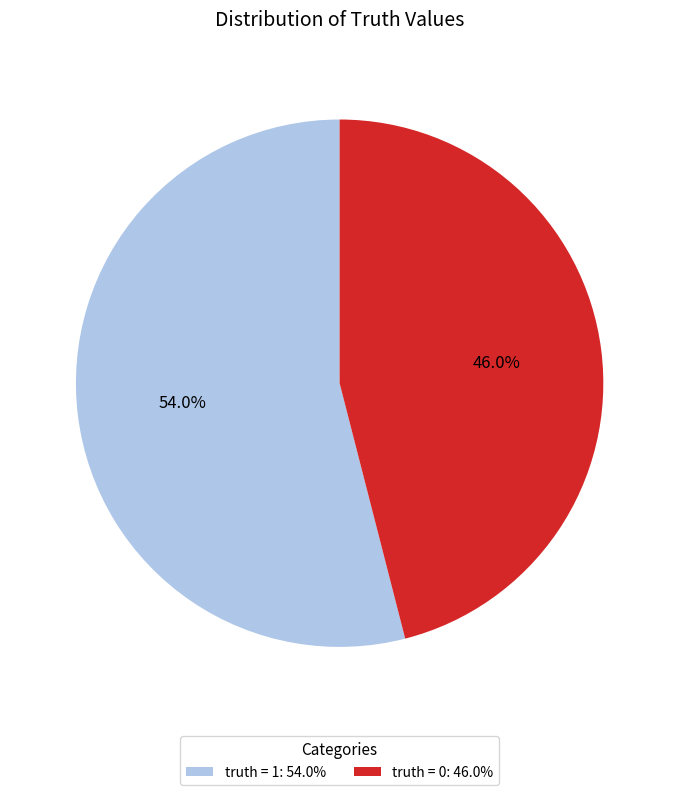

To the nearest percent, what percentage of the pie is truth = 0?

46%